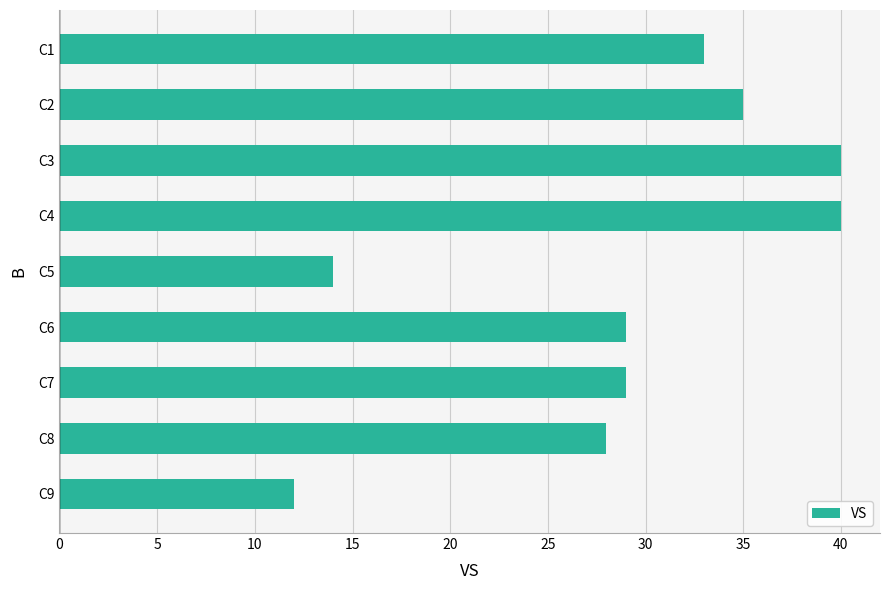

What is the sum of all values?

260